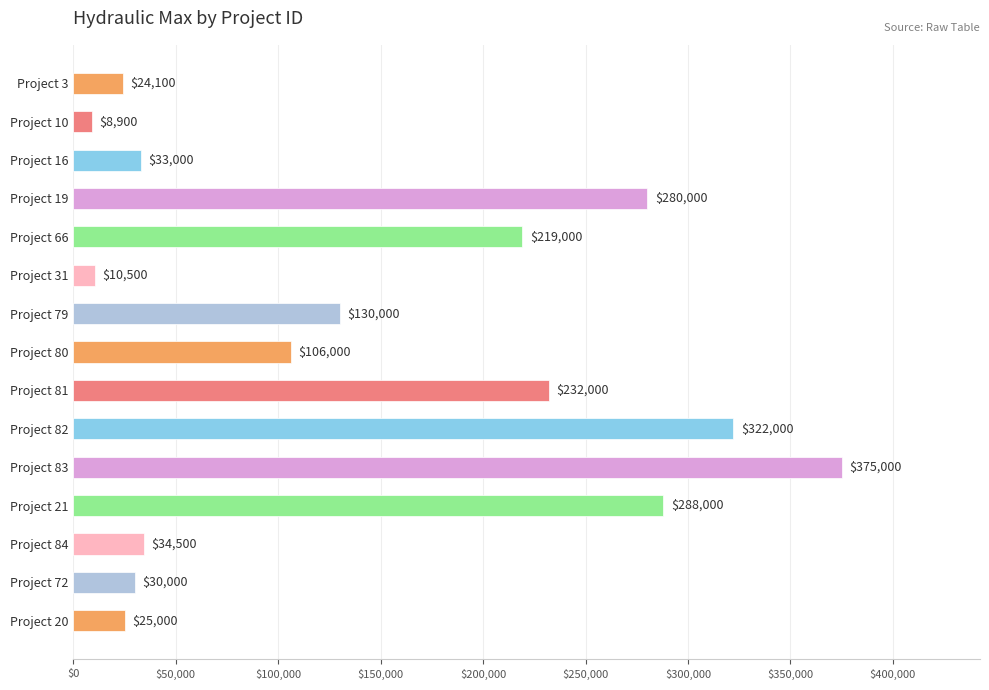

What is the change in value from Project 80 to Project 84?

-71500